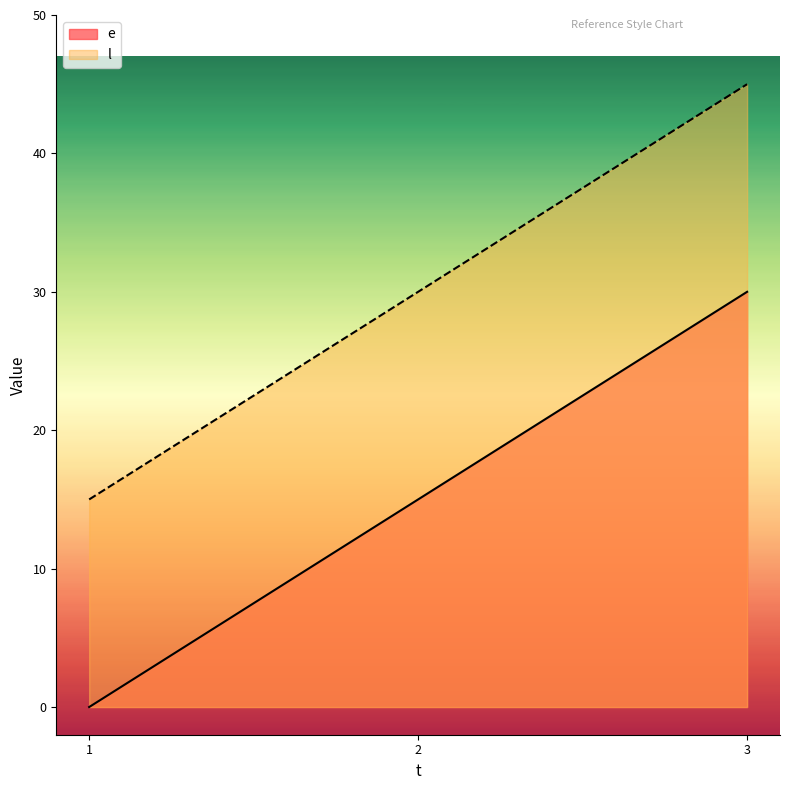

Which series changed the most between 2 and 3?

e